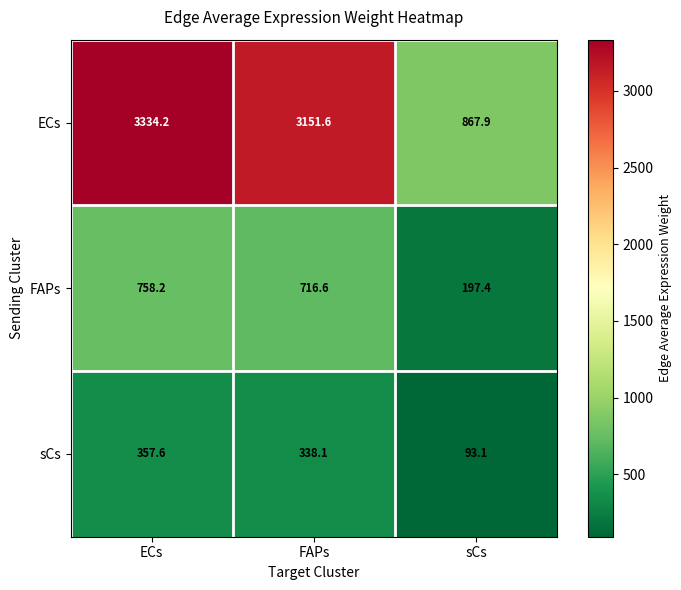

How many data points does each series have?

3